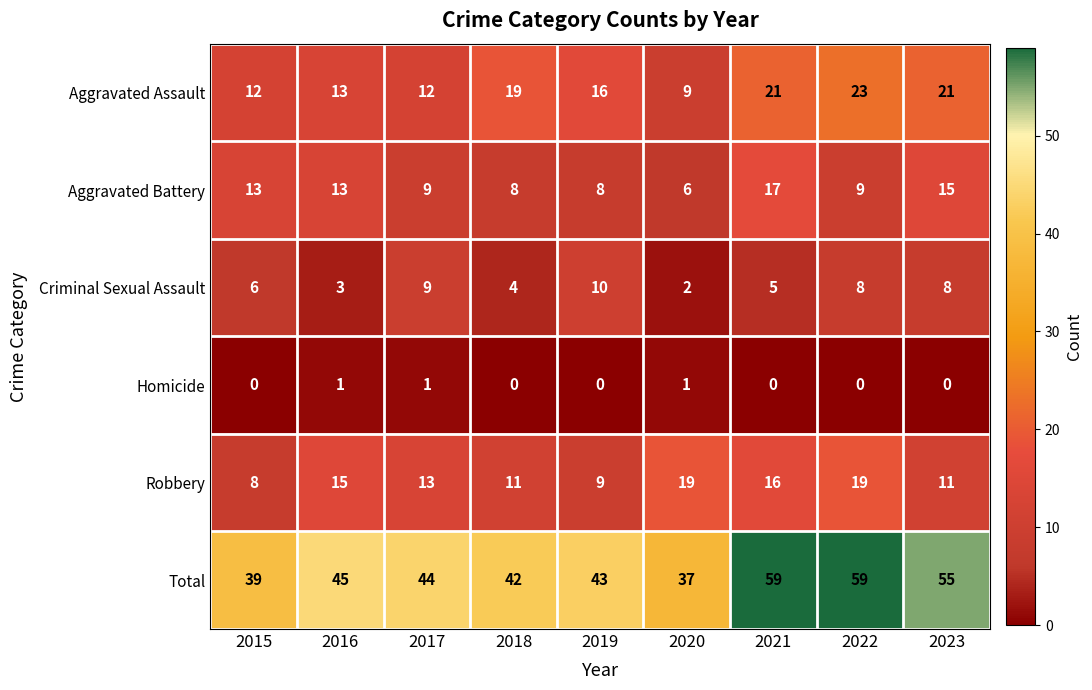

At which label is Total closest to 48?

2016